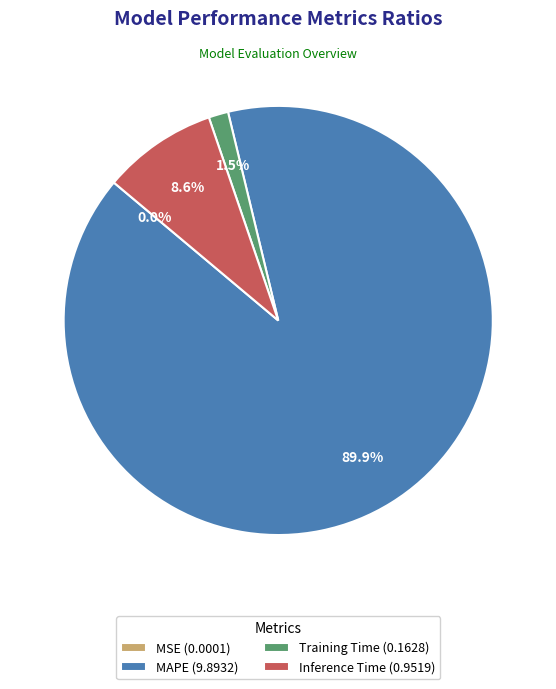

To the nearest percent, what is the difference between the largest and smallest slice percentages?

90%